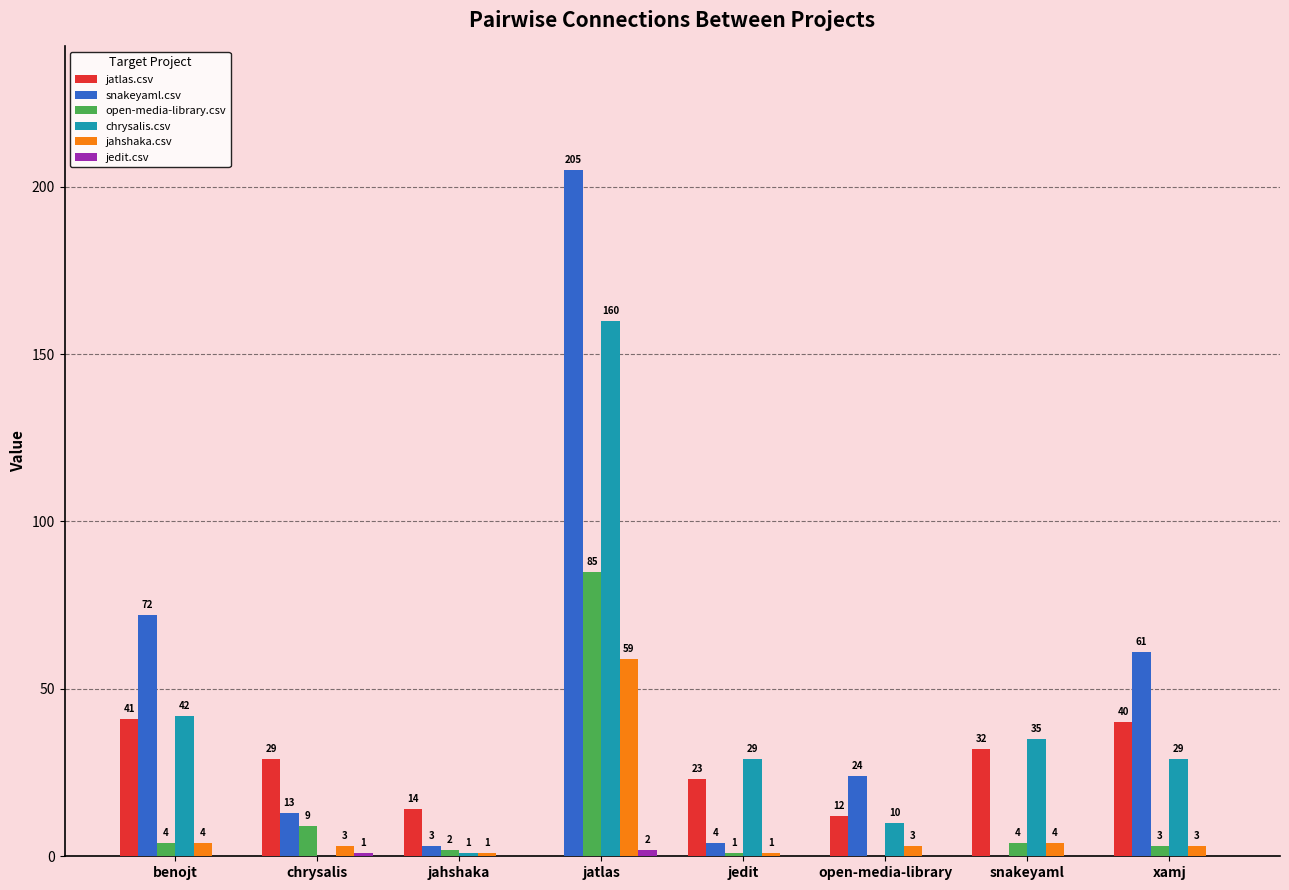

Count the number of data series in this chart.

6